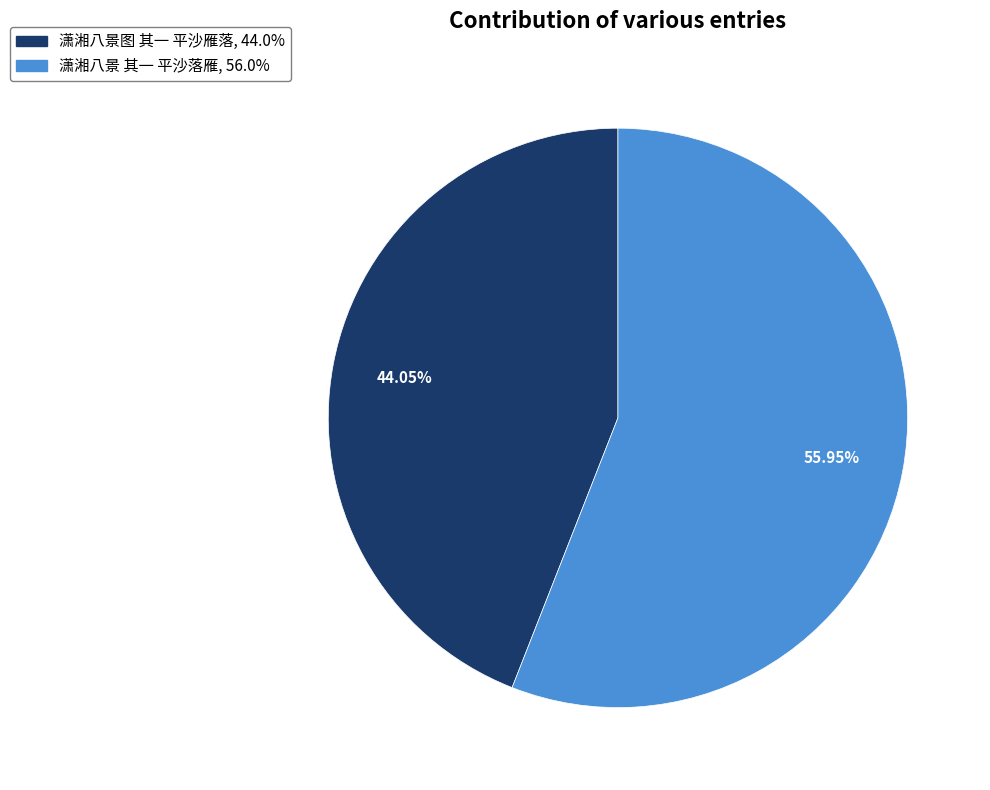

Is it true that 潇湘八景图 其一 平沙雁落 is 44% of the pie?

True